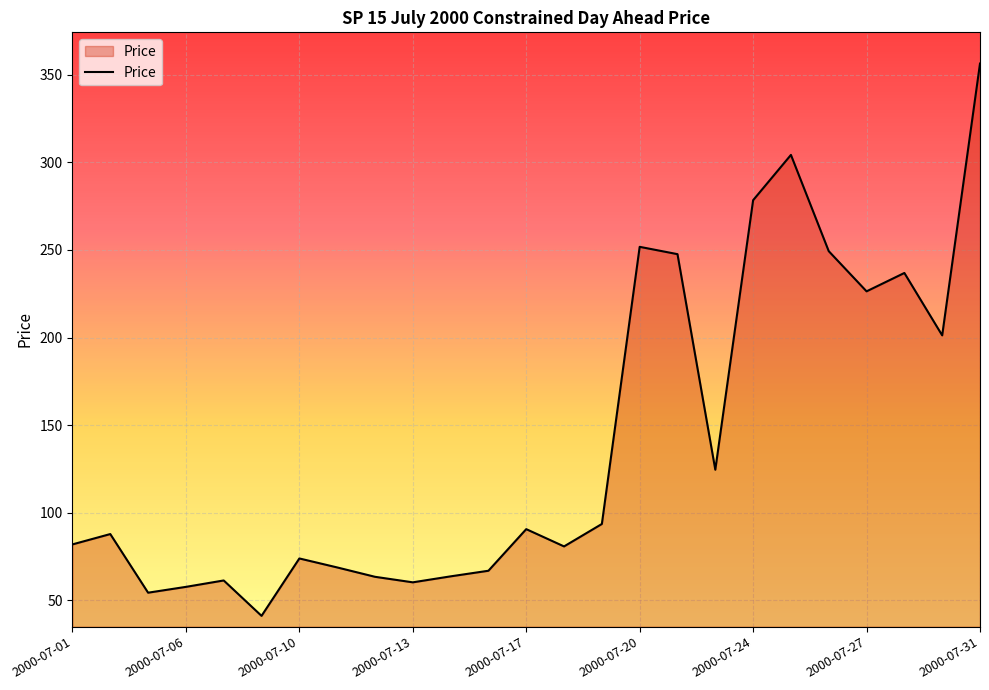

What is the minimum value shown in the chart?

41.2